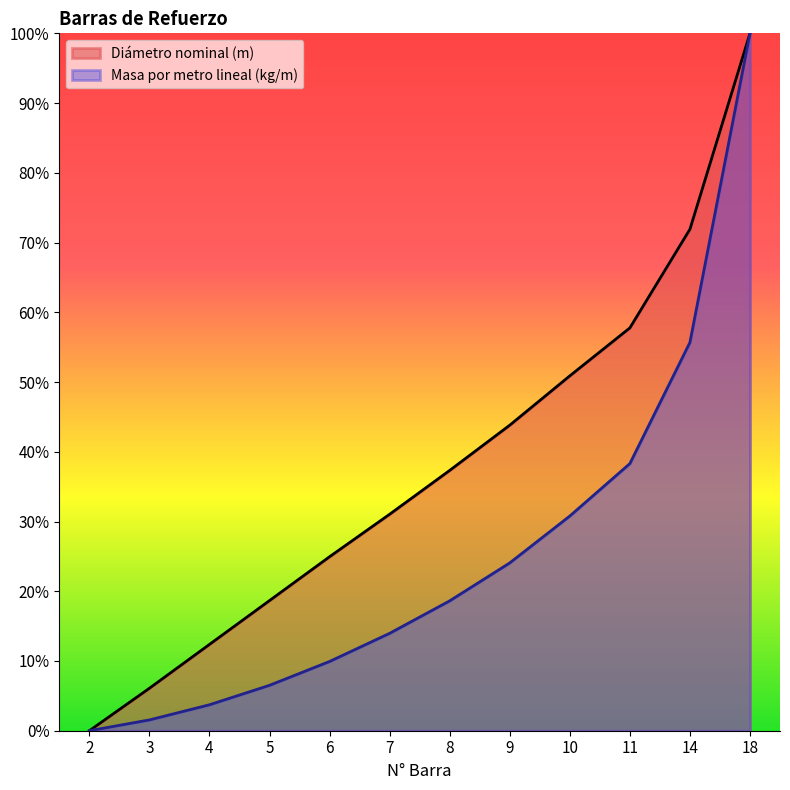

Which series has the largest total across all categories?

Diámetro nominal (m)